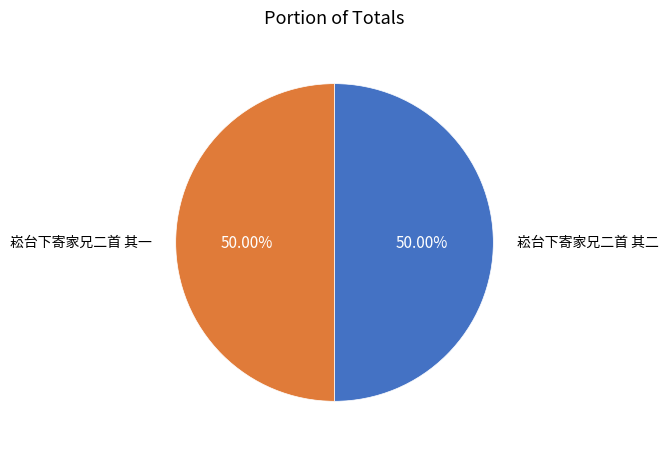

Count the number of slices in the pie.

2